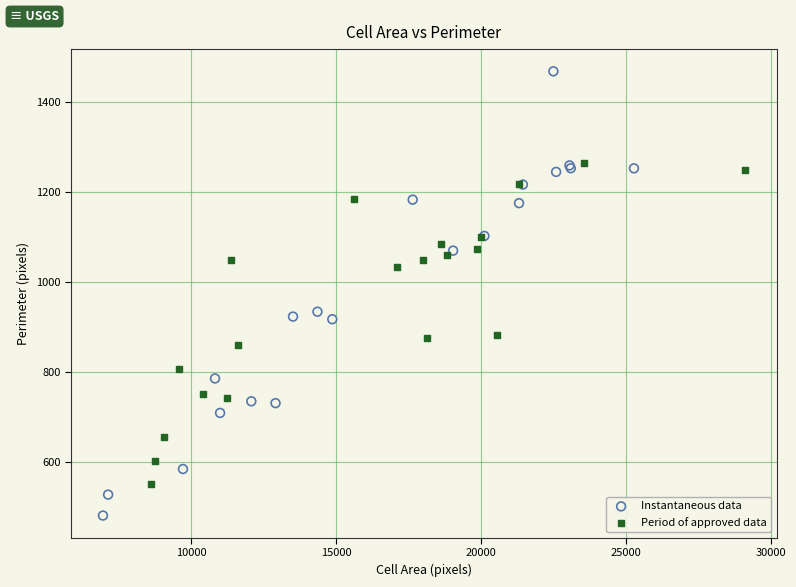

Which series reaches the minimum Y coordinate?

Instantaneous data